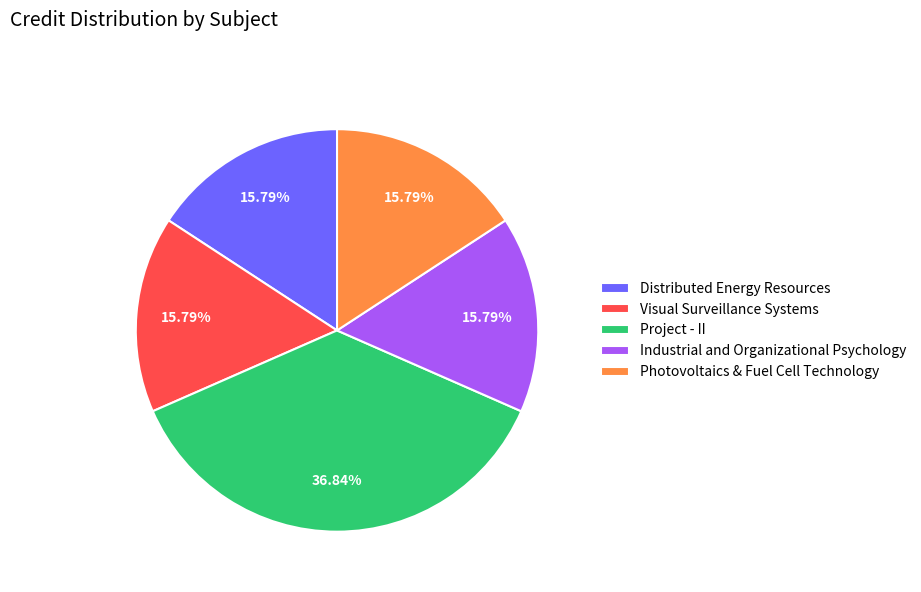

Is there any slice that represents more than half of the pie?

No